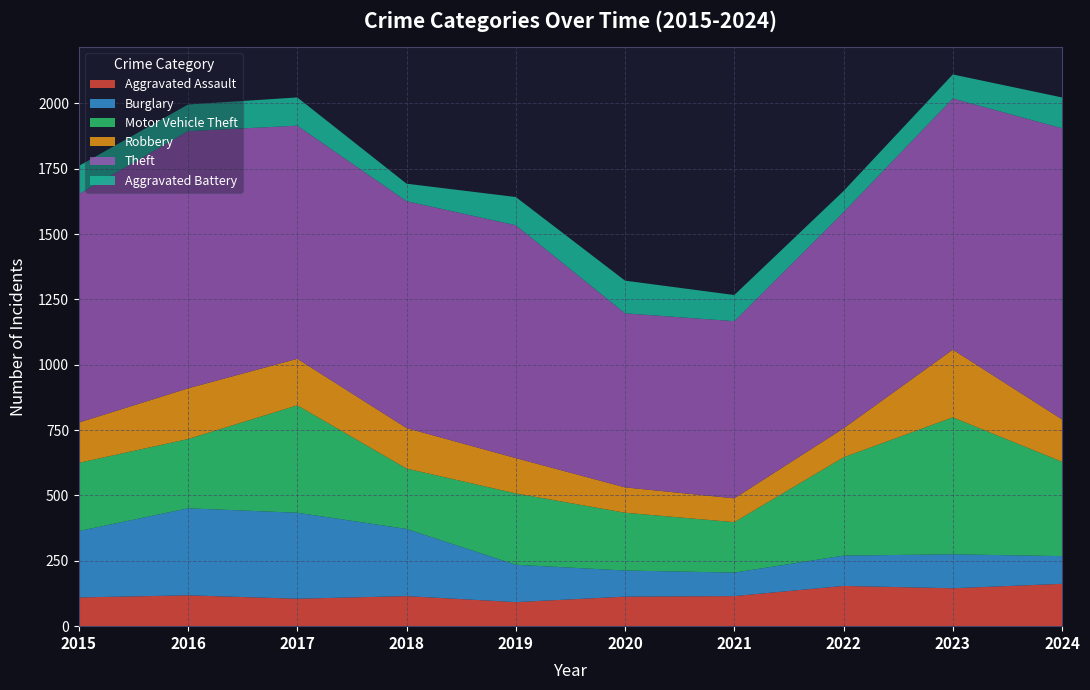

Reading left to right, extract all data points from this chart.

Aggravated Assault: 2015=110	2016=118	2017=105	2018=115	2019=92	2020=113	2021=115	2022=154	2023=145	2024=162
Burglary: 2015=254	2016=333	2017=329	2018=257	2019=143	2020=100	2021=90	2022=116	2023=130	2024=106
Motor Vehicle Theft: 2015=261	2016=265	2017=411	2018=231	2019=273	2020=221	2021=193	2022=376	2023=524	2024=361
Robbery: 2015=154	2016=194	2017=178	2018=155	2019=135	2020=97	2021=91	2022=111	2023=259	2024=162
Theft: 2015=874	2016=984	2017=892	2018=868	2019=891	2020=666	2021=678	2022=827	2023=961	2024=1114
Aggravated Battery: 2015=108	2016=102	2017=108	2018=67	2019=108	2020=125	2021=100	2022=81	2023=92	2024=118